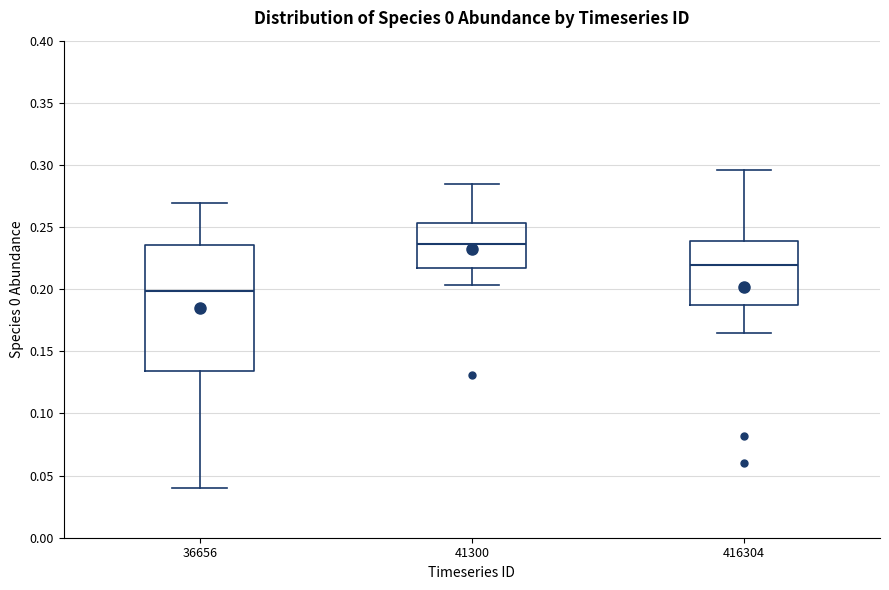

Which box is the tallest, from its lower edge to its upper edge?

36656